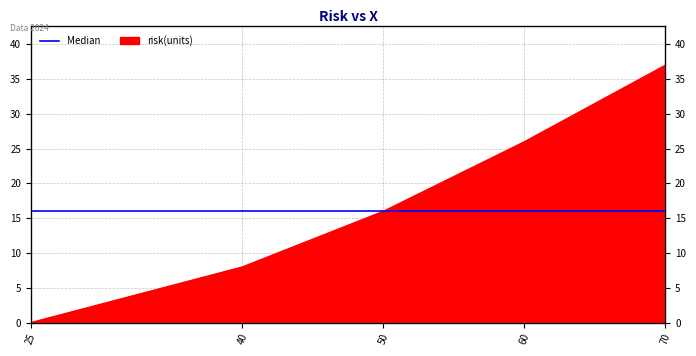

At which category does the chart reach its minimum across all series?

25